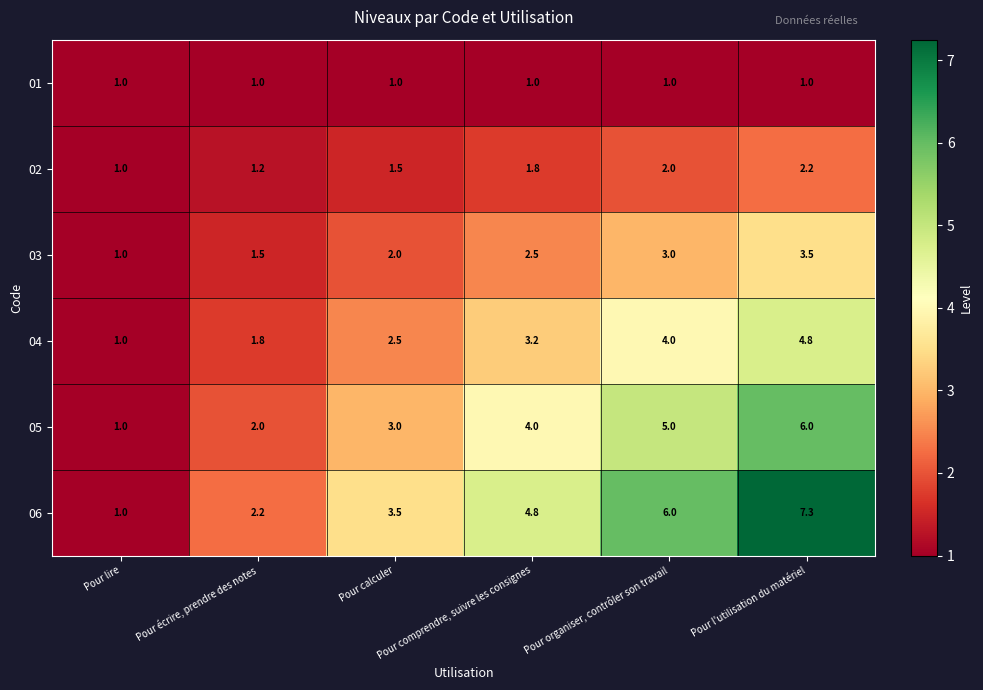

Which series has the largest total across all categories?

06